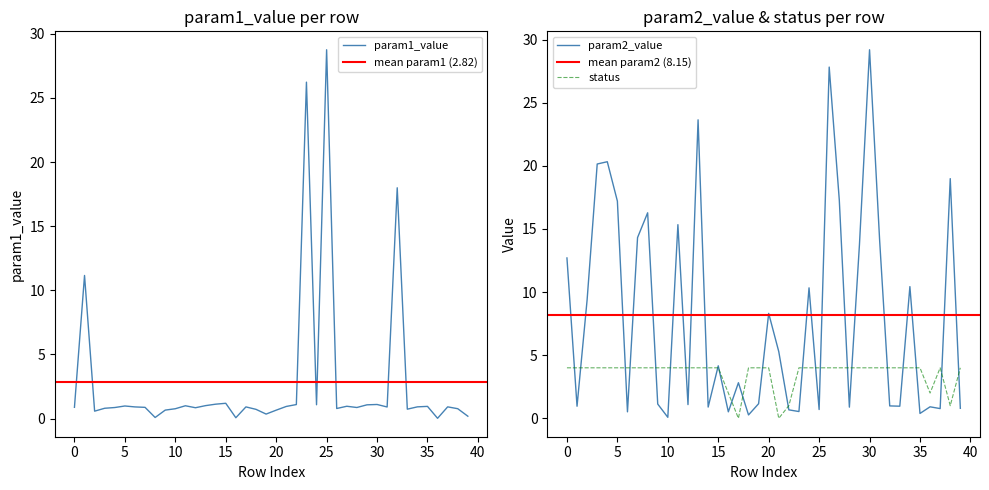

What is the highest value of the status series?

4.0